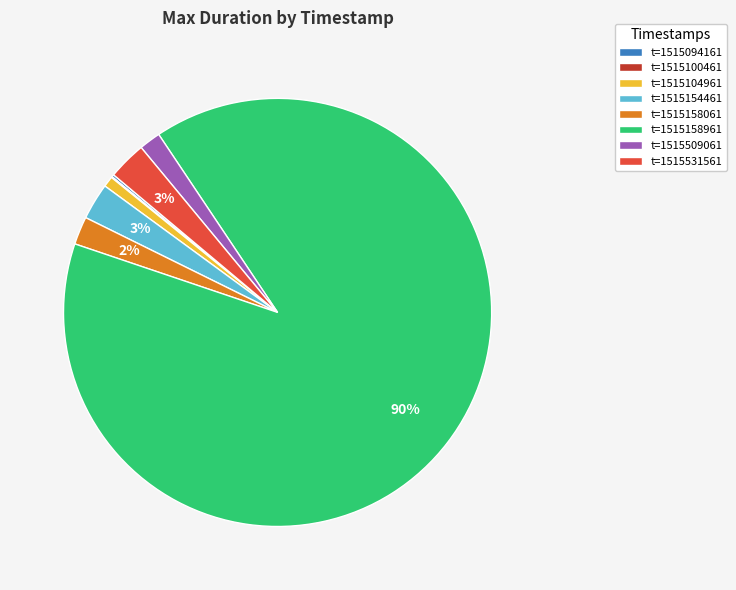

What is the majority slice?

t=1515158961